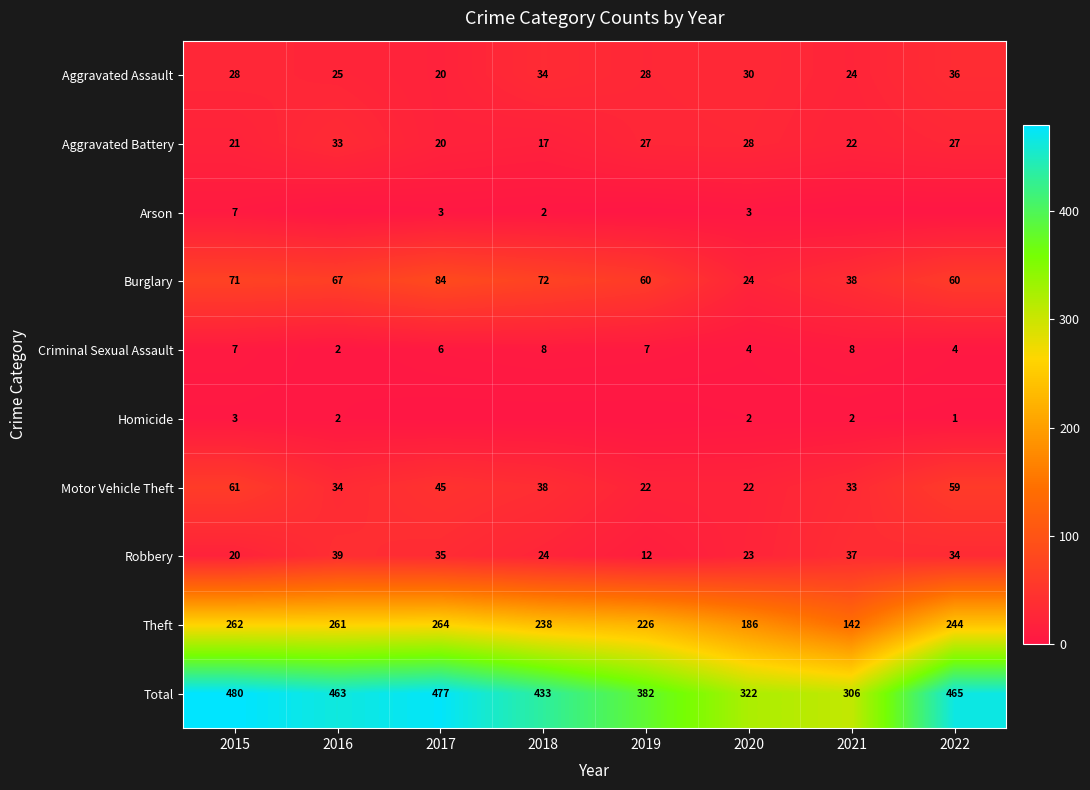

What is the difference between the maximum and second lowest values in the Criminal Sexual Assault series?

4